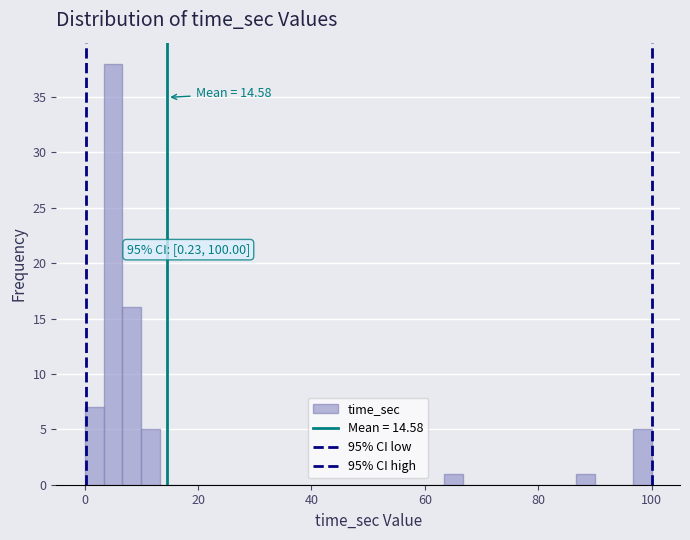

Read against the x-axis, roughly where is the centre of the tallest bar?

6